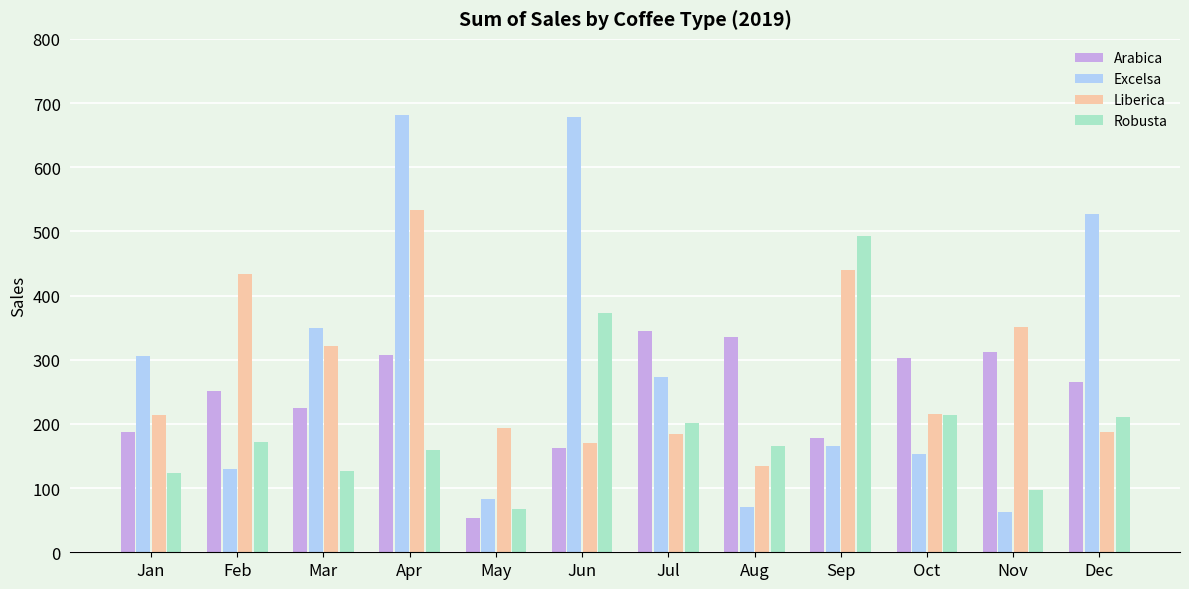

Which label corresponds to the smallest value in the chart?

May